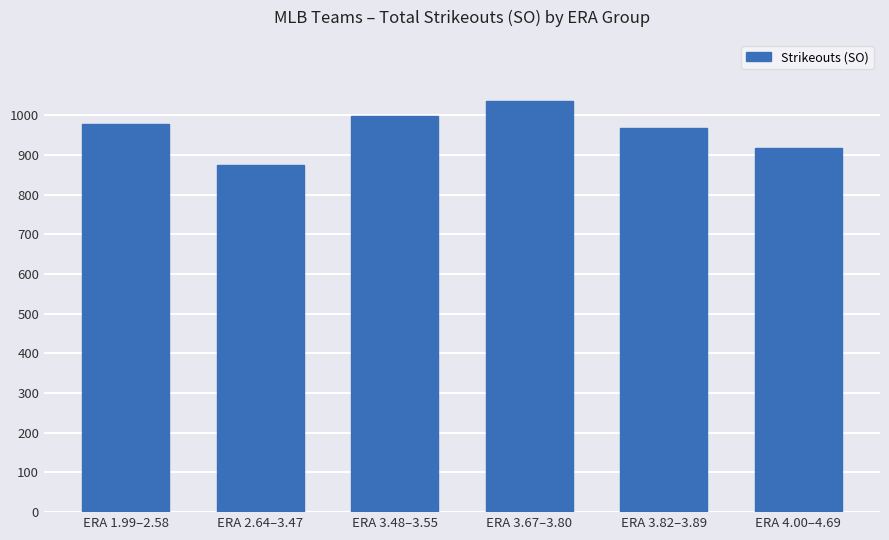

True or false: the data shows 999 at ERA 3.48–3.55.

True